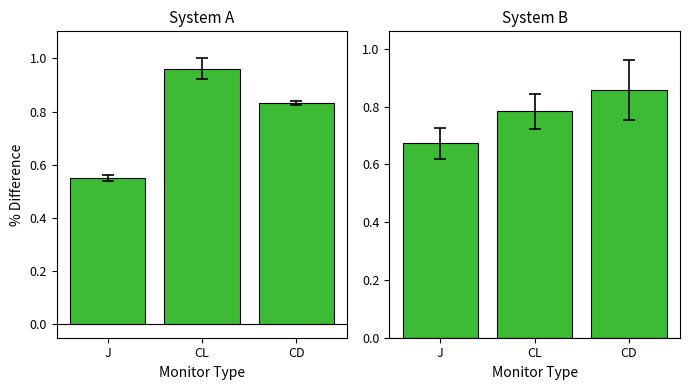

Which series has the largest range (max minus min)?

System A values